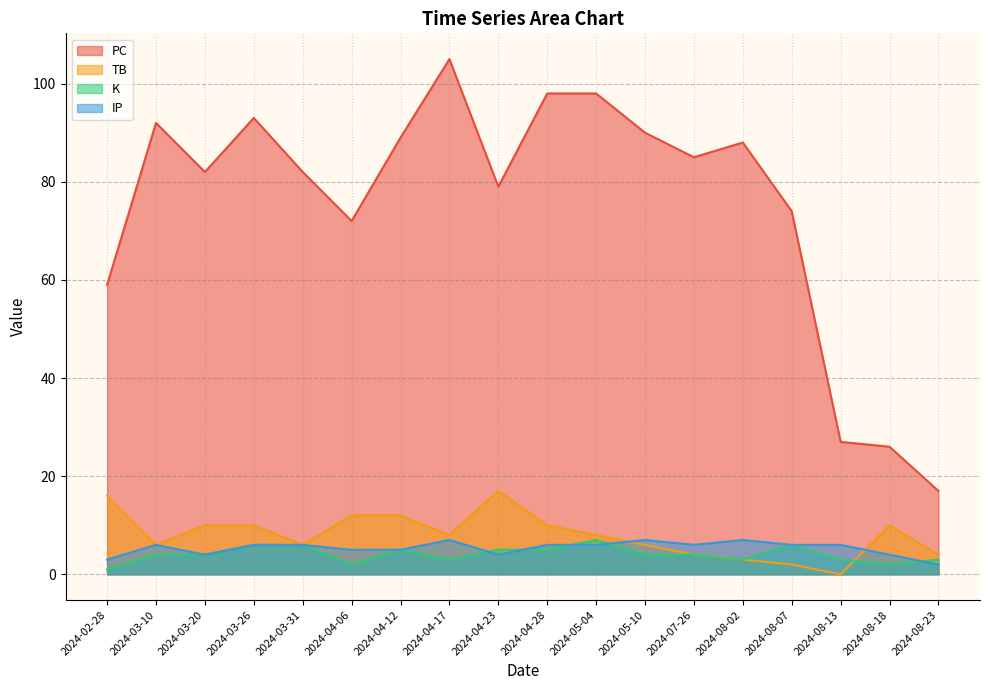

What is the maximum value for K?

7